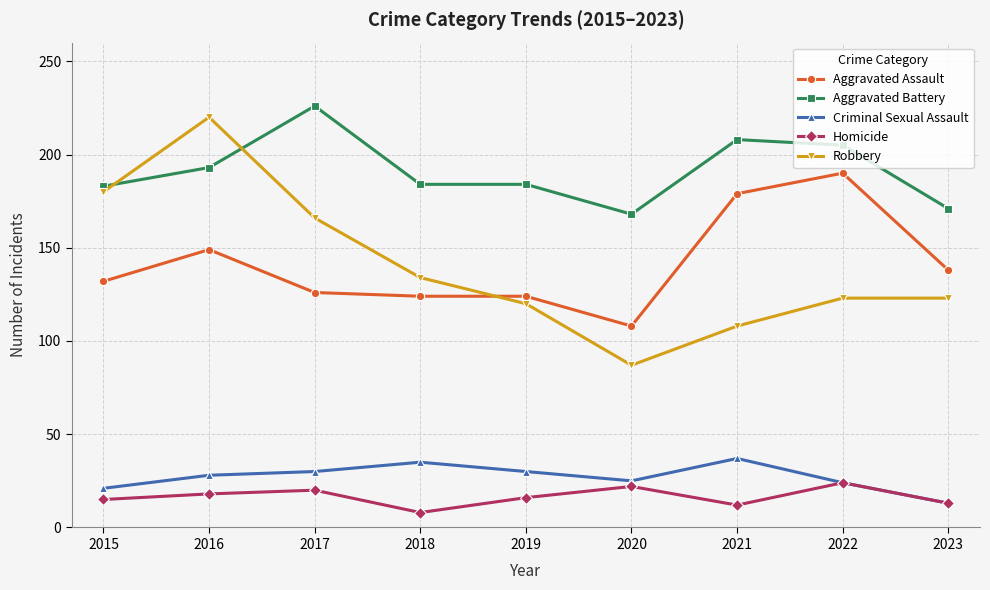

How many lines are shown in the chart?

5